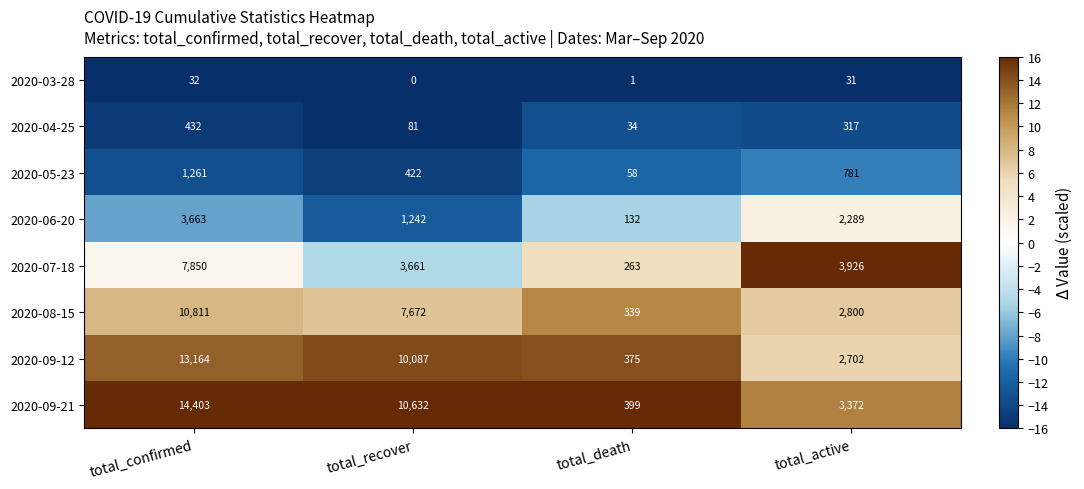

At which label does 2020-06-20 reach its peak?

total_confirmed